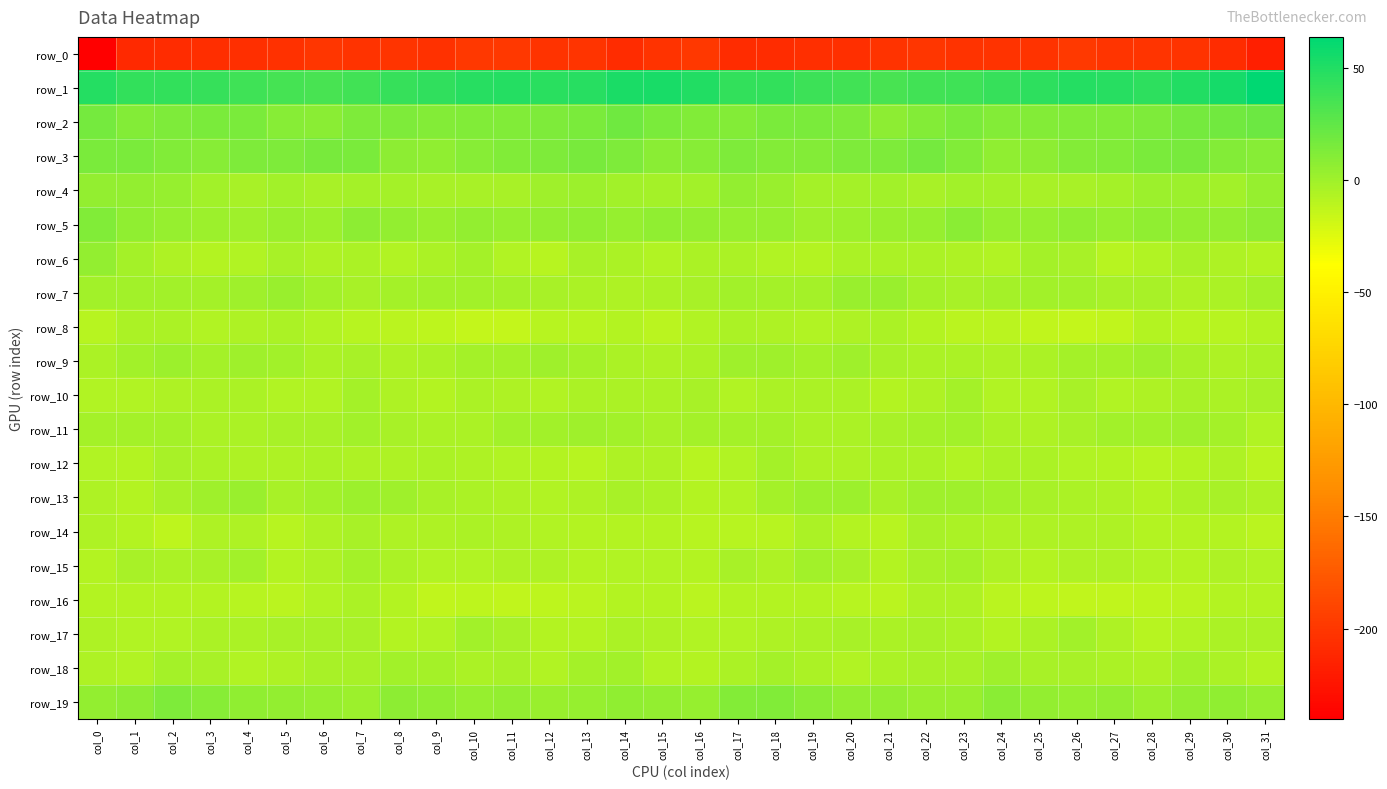

At which label is row_4 closest to 0?

col_12